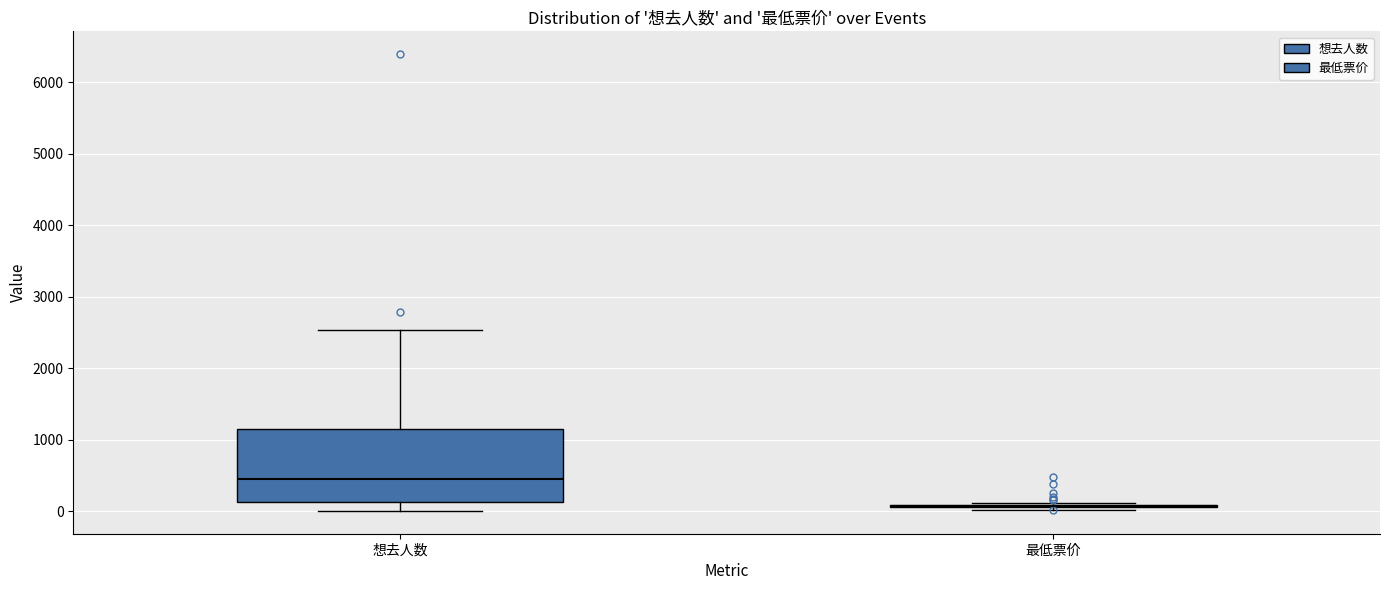

Comparing the boxes themselves (not the whiskers), which one is the tallest?

想去人数